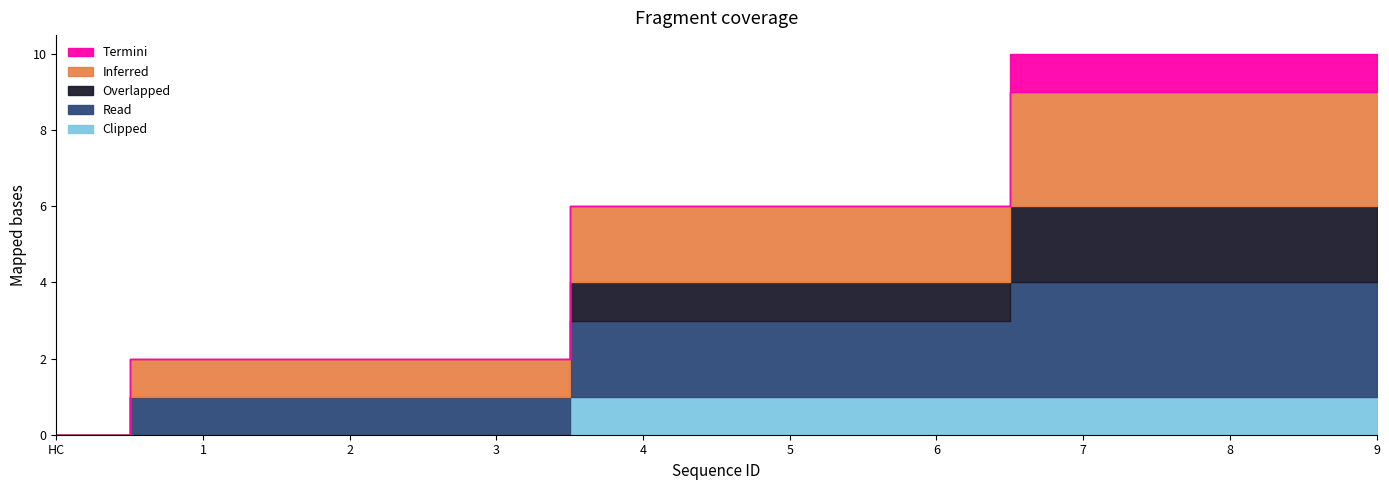

Is the value of Inferred at 2 greater than the value of Overlapped at 9?

No